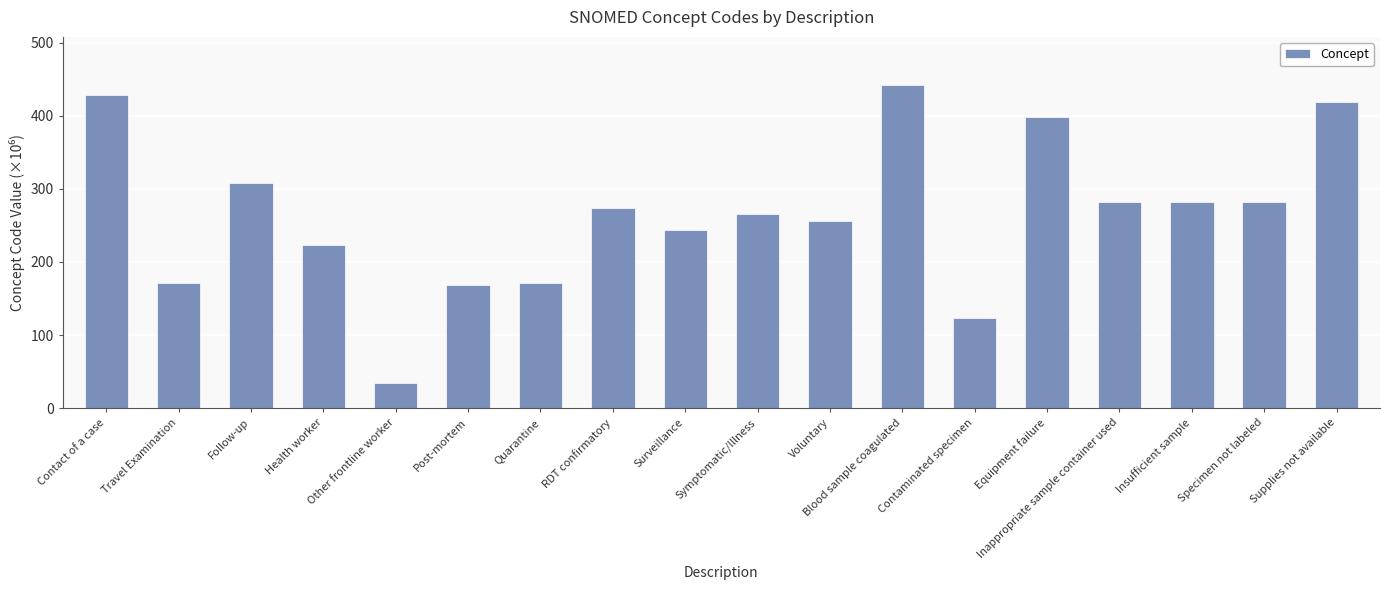

What is the average value?

264.9